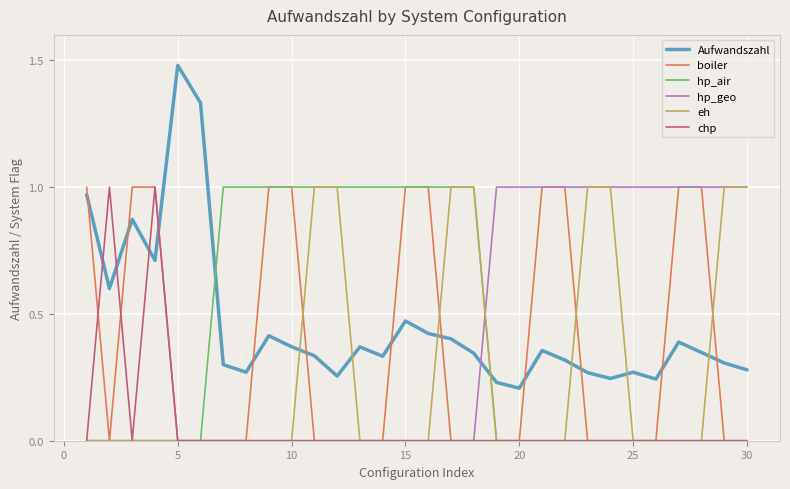

How many intersections are there between eh and Aufwandszahl?

7